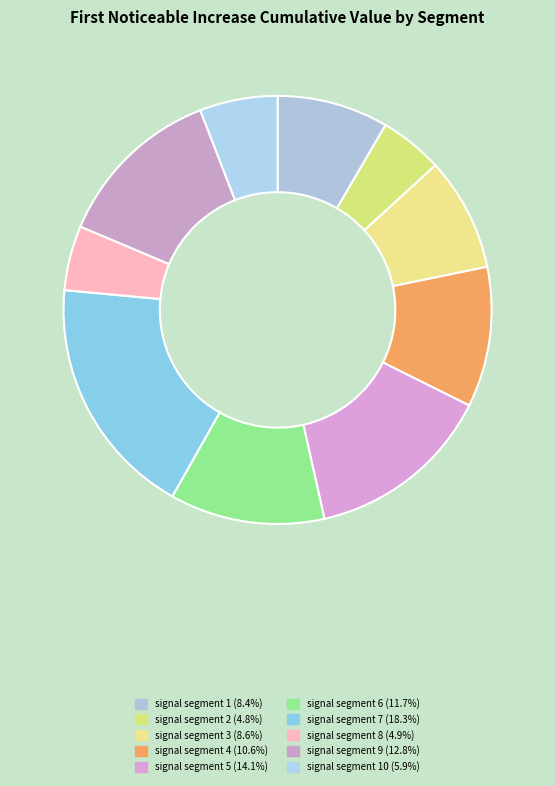

Which slice is the largest?

signal segment 7